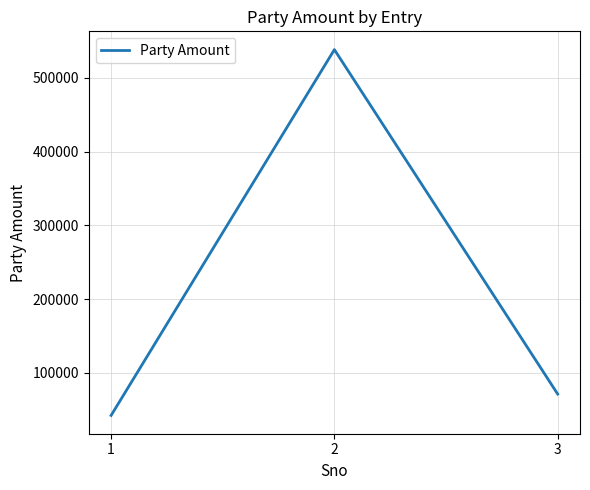

True or false: the data shows 41995 at 1.

True